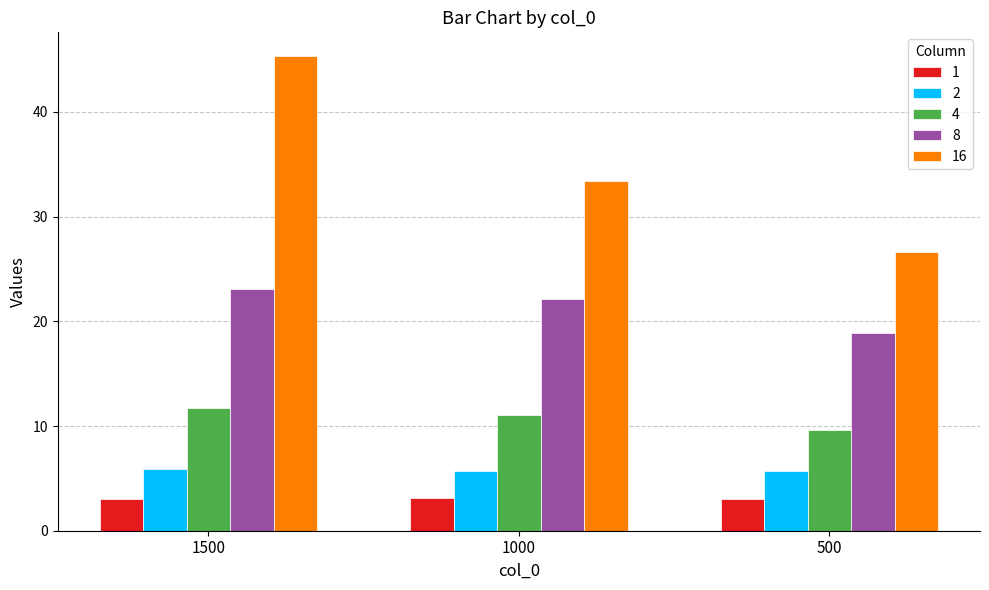

The 16 series shows 33.4 at 1000. True or false?

True